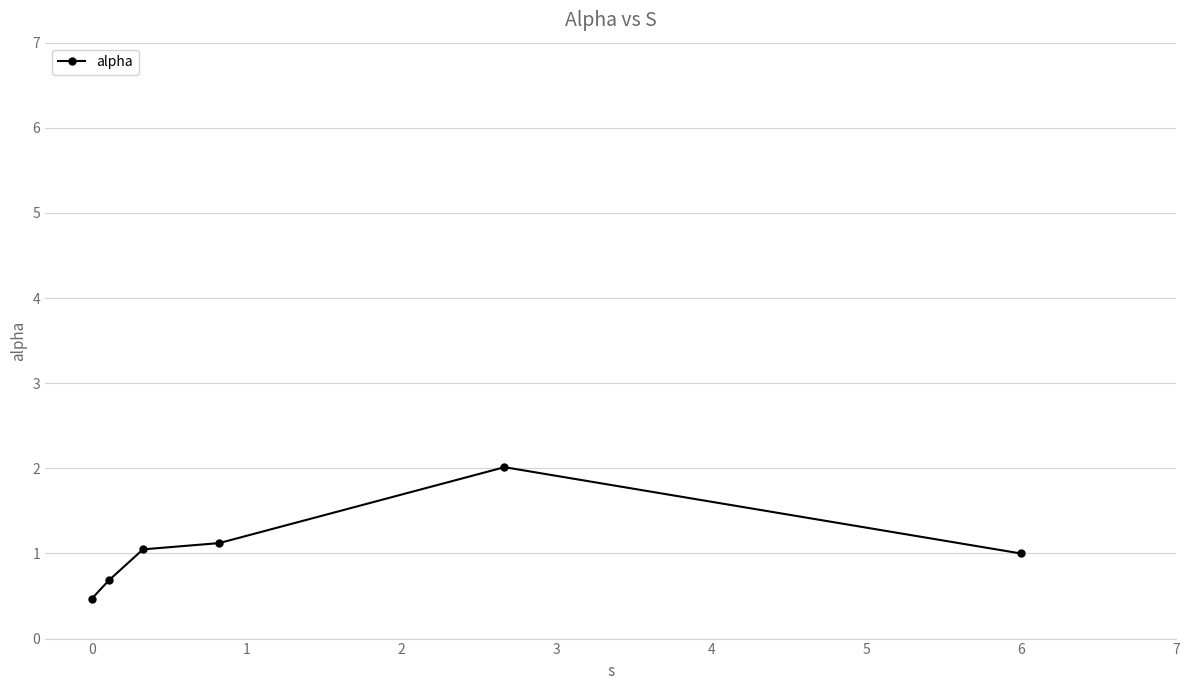

What is the greatest value displayed?

2.0